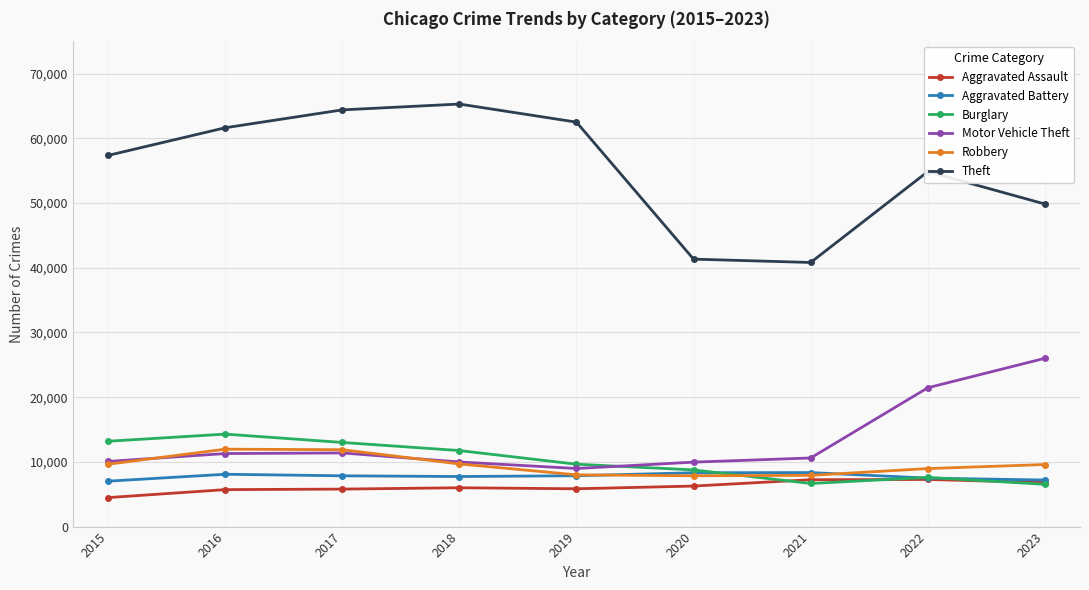

Is this an area chart (filled region under the line)?

No